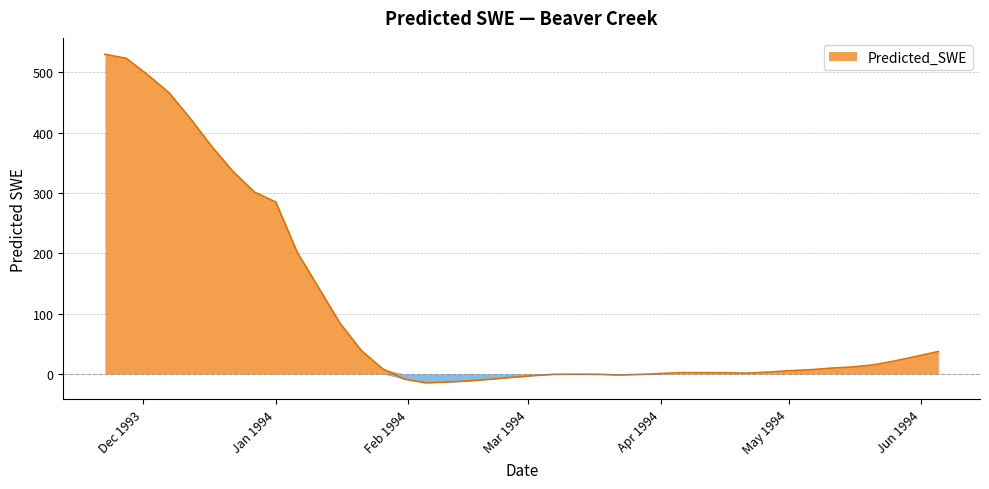

How many positive values are there?

28